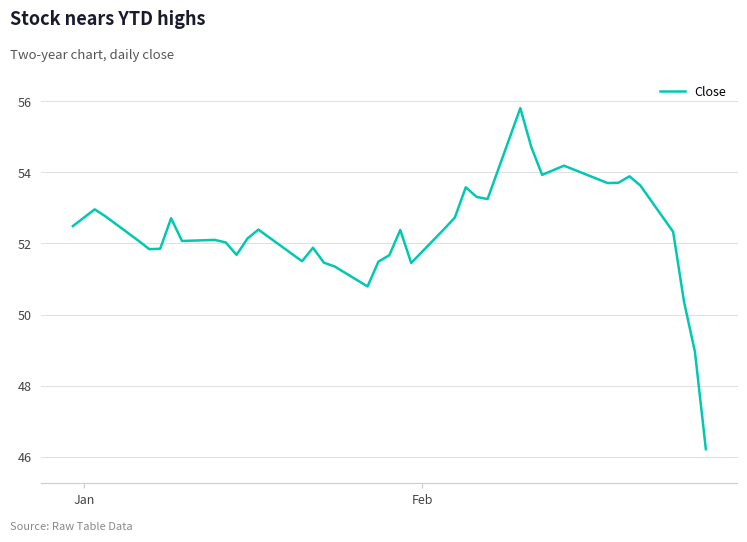

What is the maximum value shown in the chart?

55.8